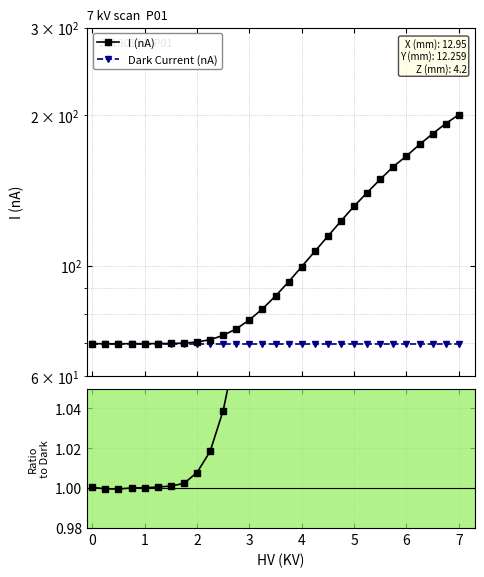

True or false: Ratio to Dark has more than 2 interior local peaks.

False